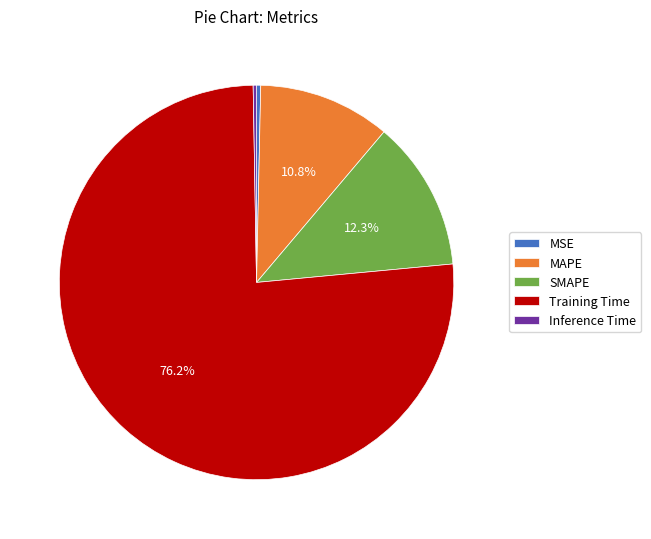

Which slice is the largest?

Training Time